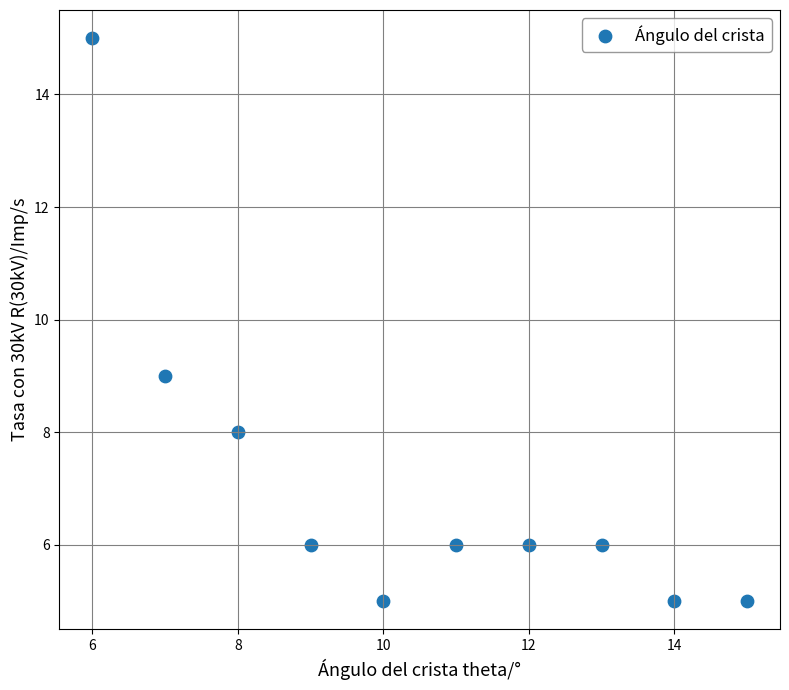

What Y value in the scatter plot is closest to 10?

9